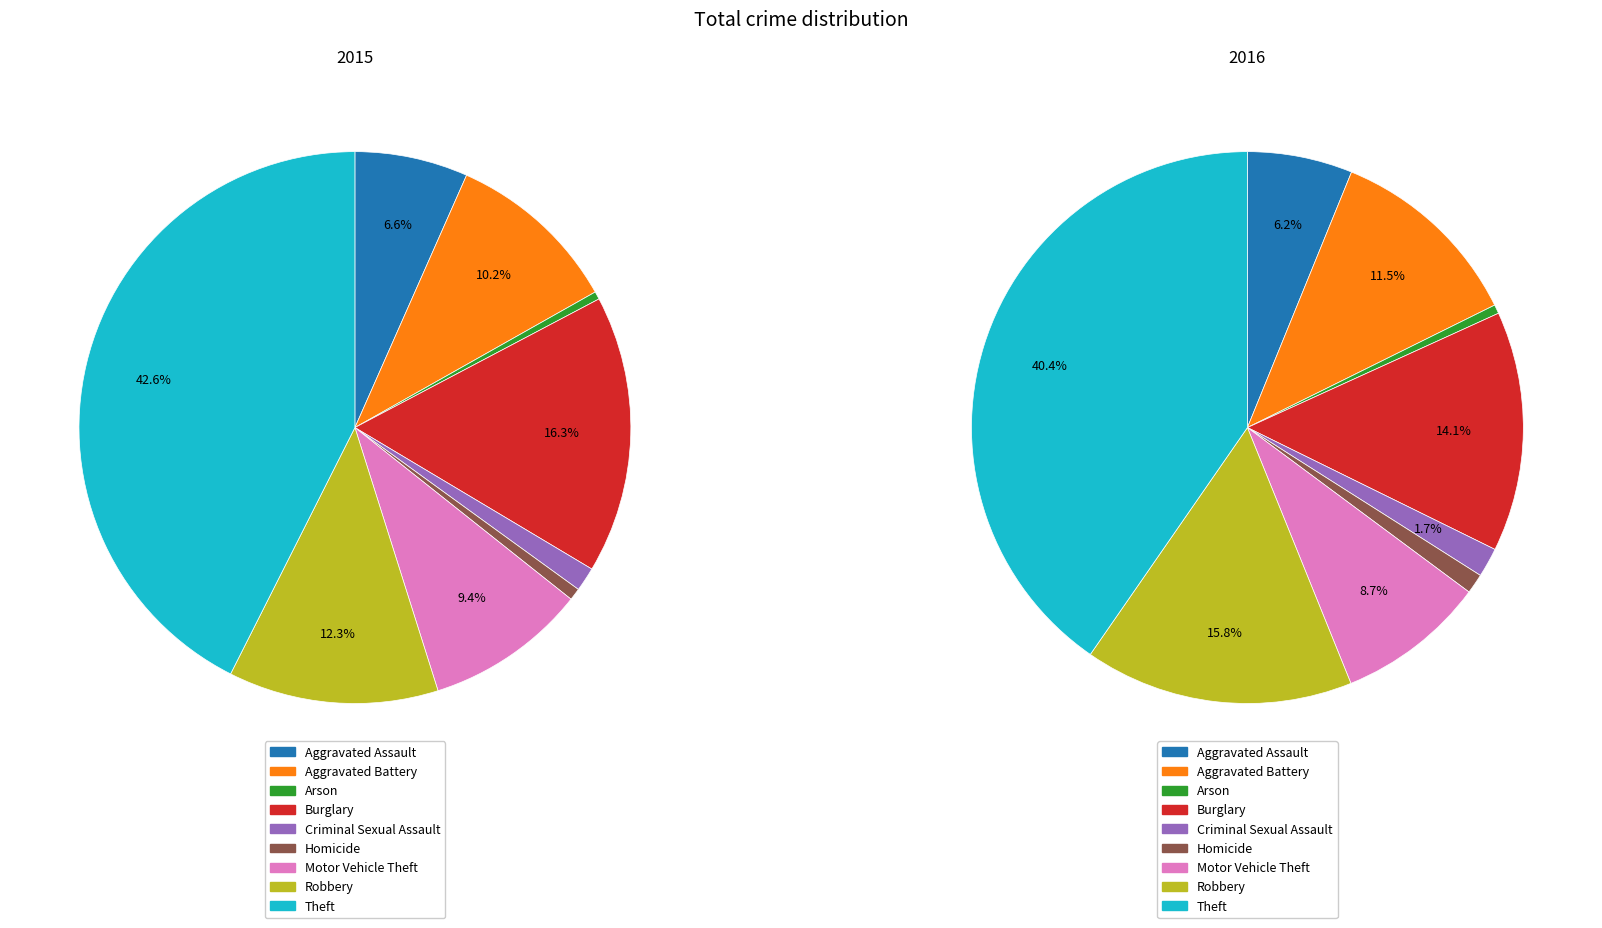

Is 8 the majority of the pie?

No